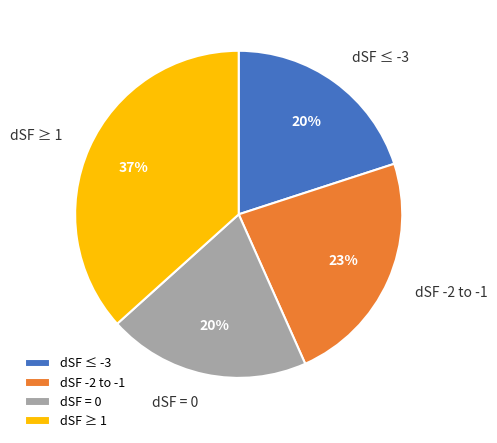

What percentage is the dSF ≥ 1 slice, to the nearest percent?

37%